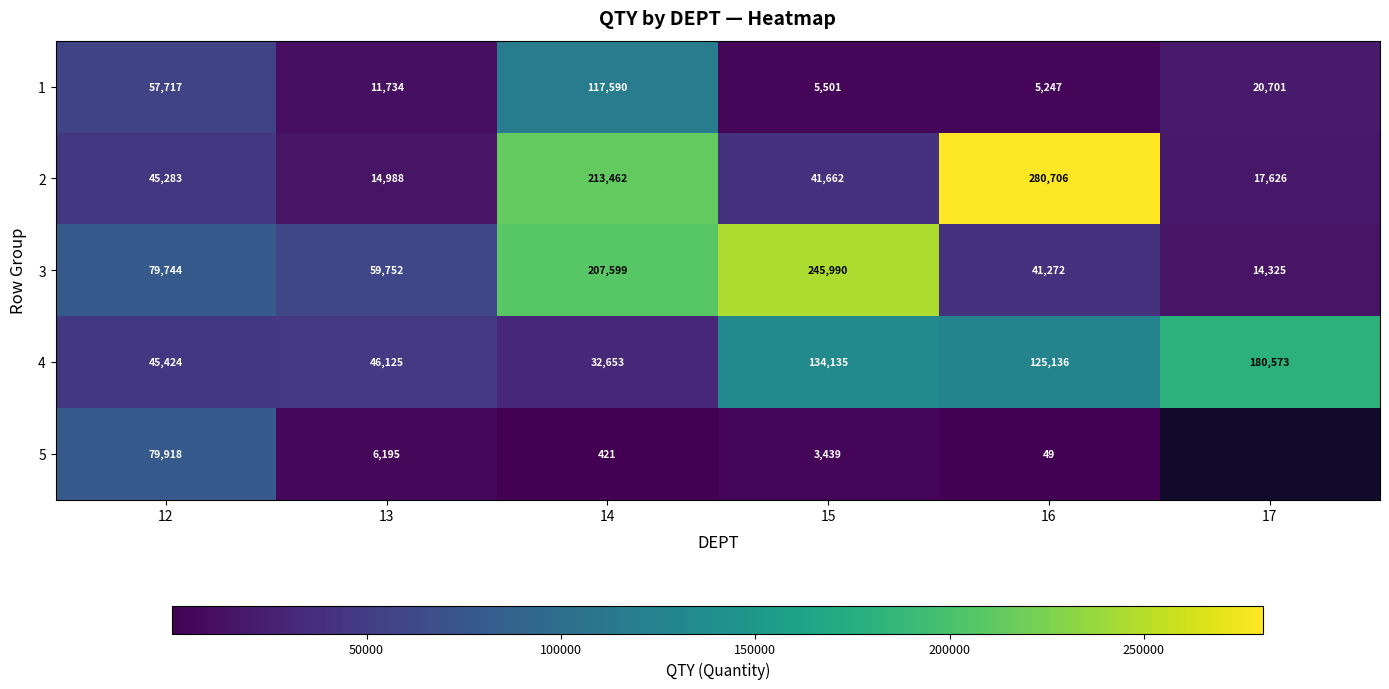

At which label does 4 first exceed 125136?

15